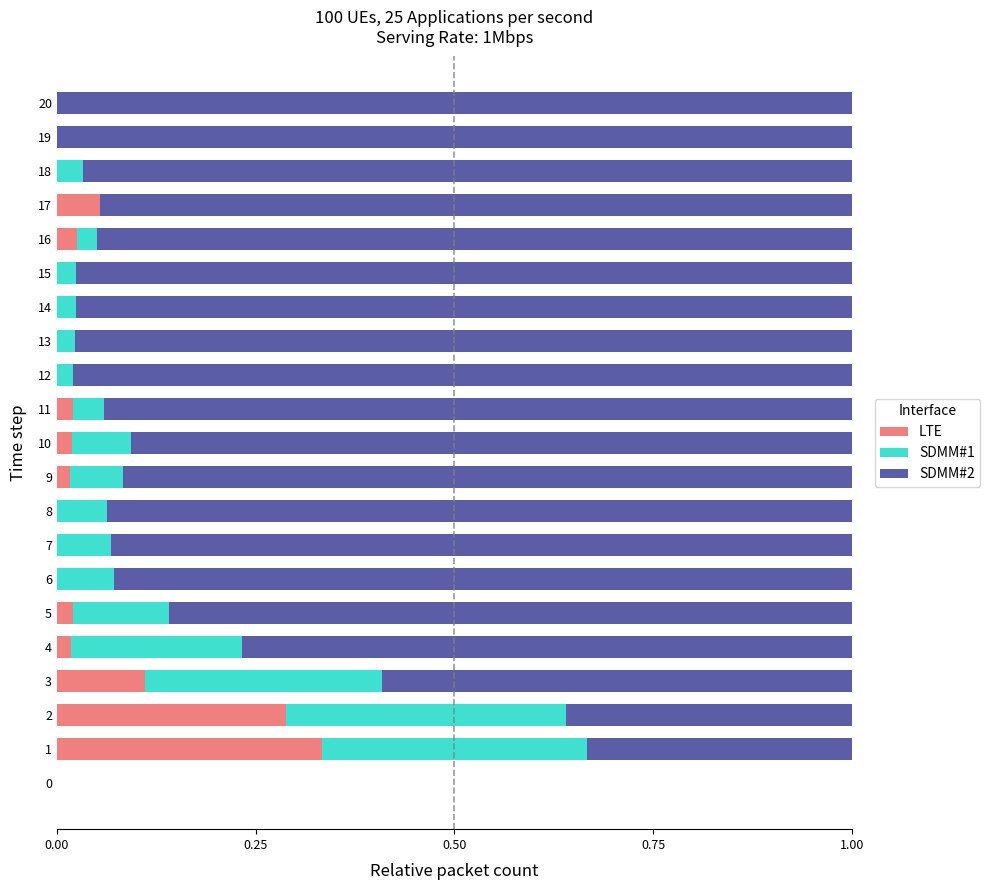

Is it true that LTE equals 0.0 at 10?

True